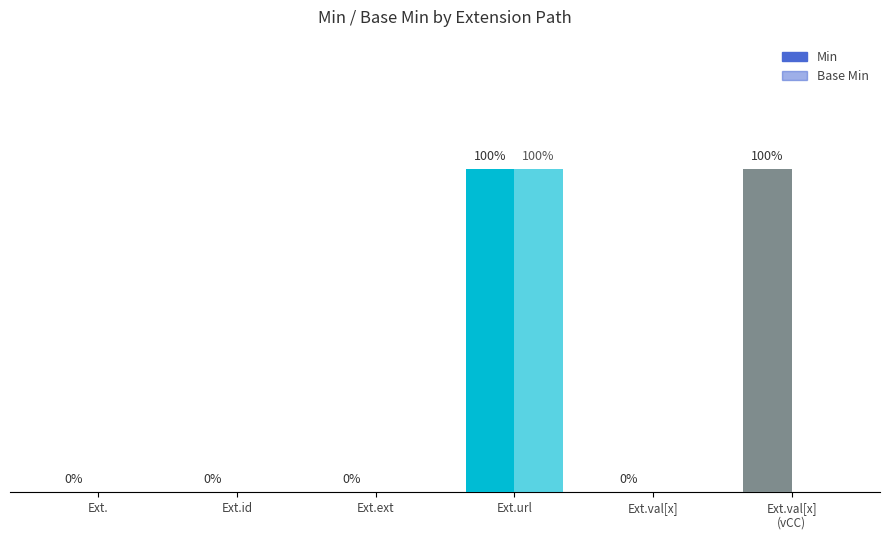

Are the bars horizontal?

No